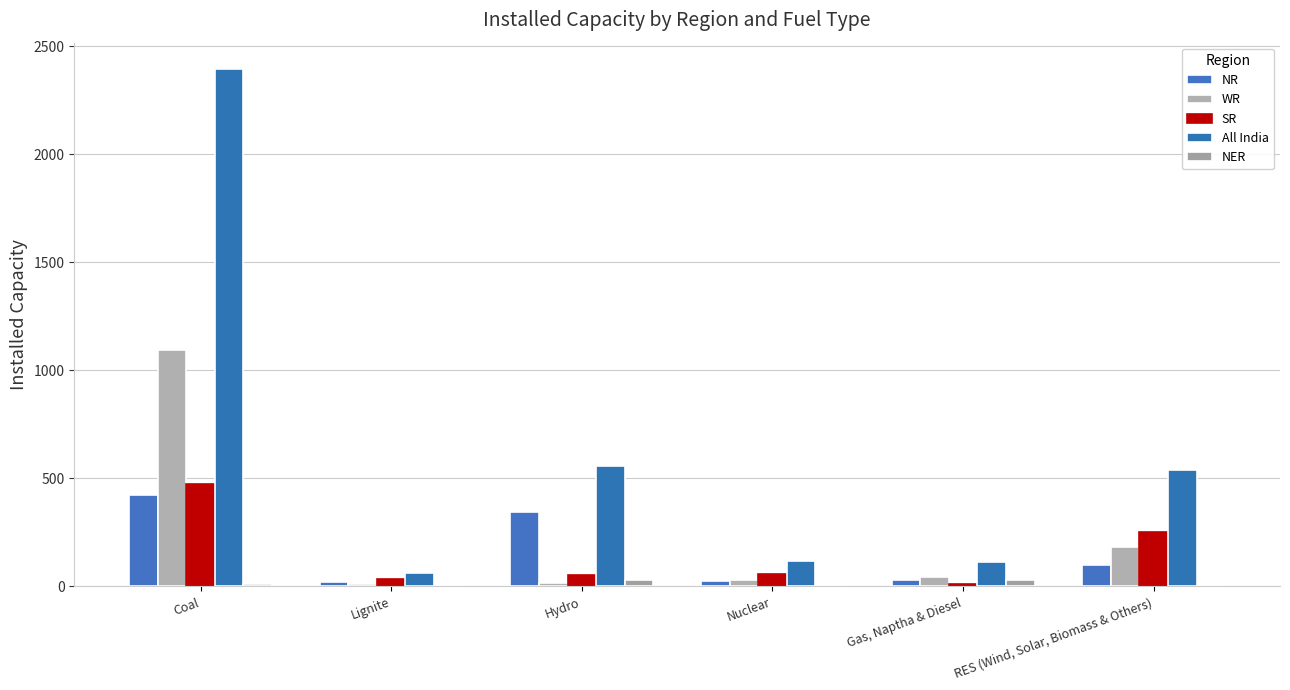

What is the difference between the second highest and minimum values in the NR series?

328